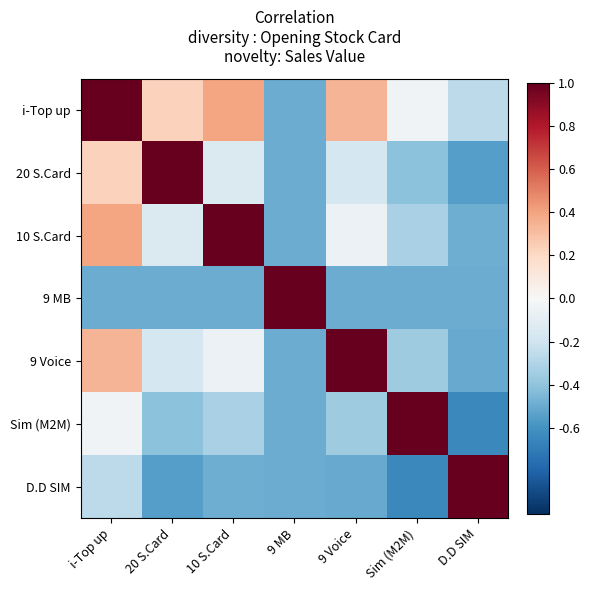

Which series changed the most between 20 S.Card and 9 MB?

20 S.Card